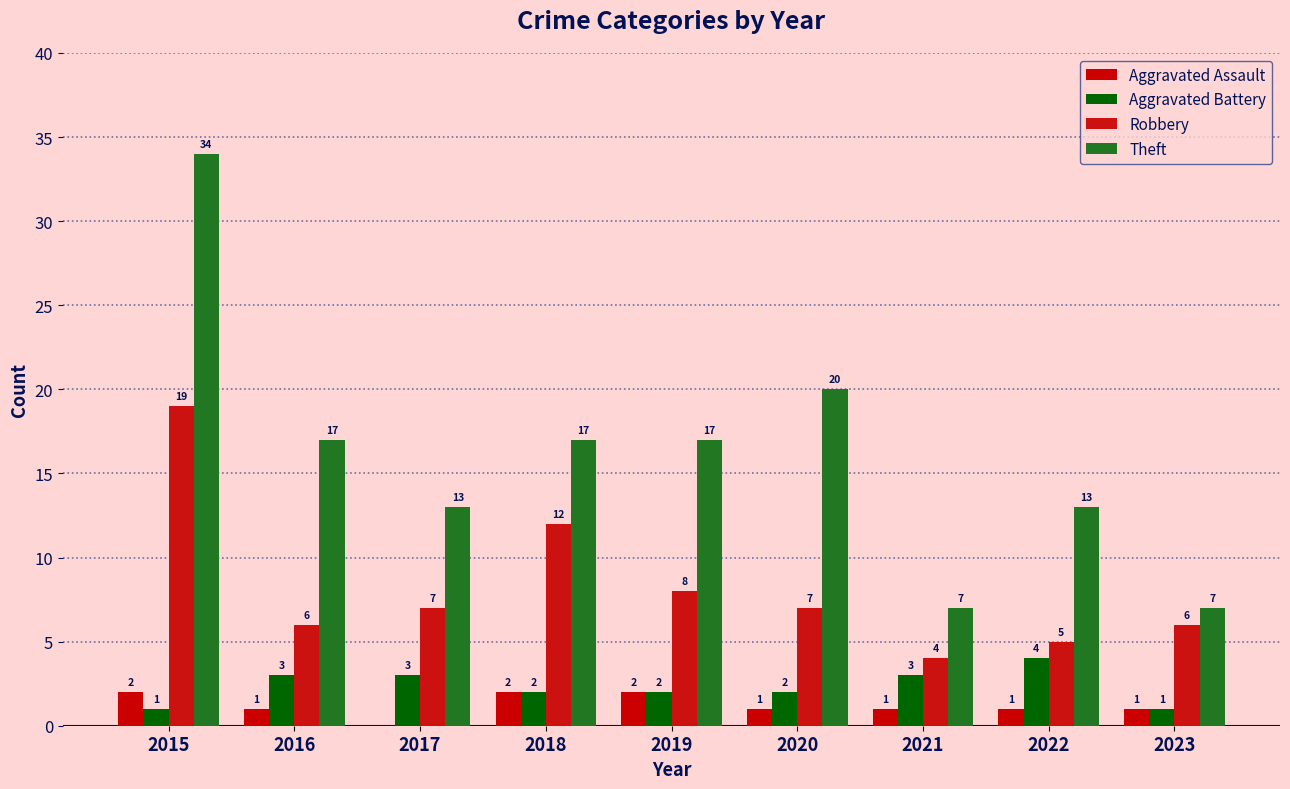

What is the value of the Robbery bar at the 4th from the left?

12